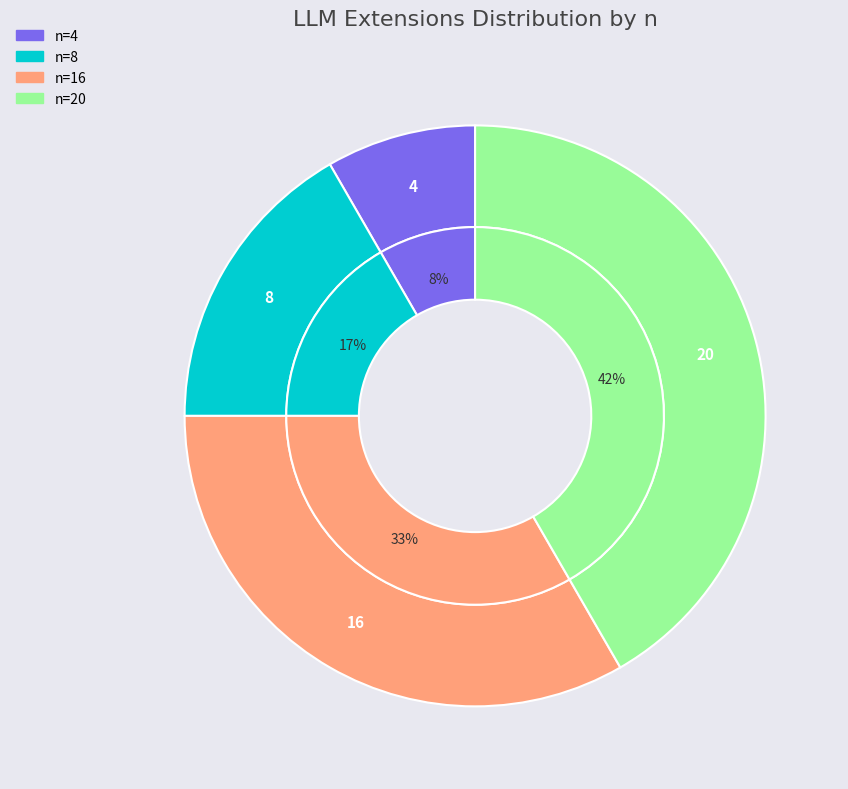

Rank the categories by value from lowest to highest.

n=4, n=8, n=16, n=20